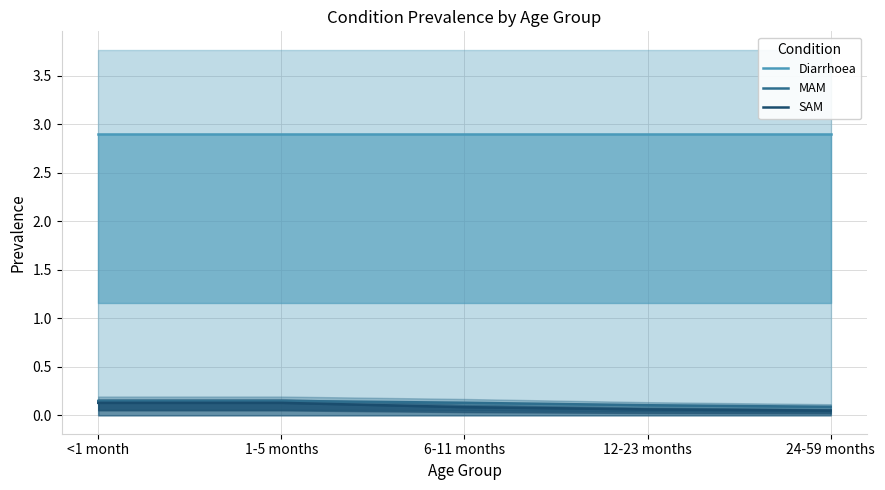

The MAM series shows 0.1 at 1-5 months. True or false?

True